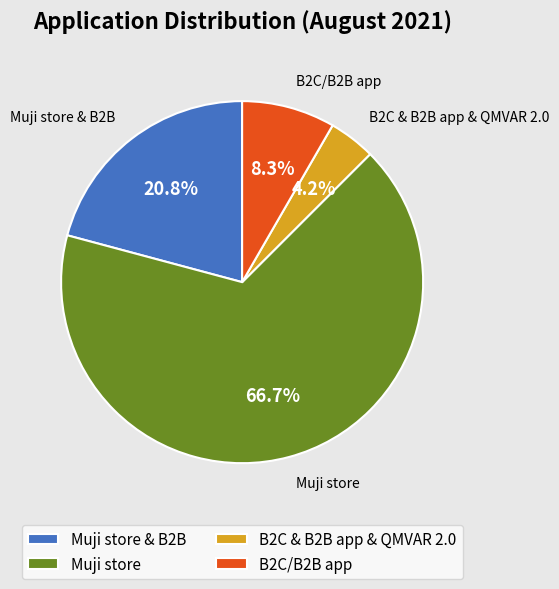

Is it true that B2C/B2B app is 8% of the pie?

True